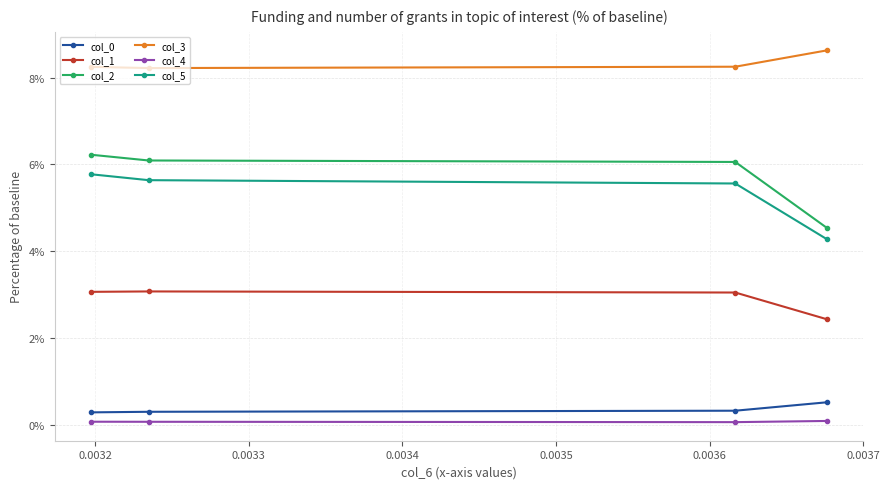

Count the number of data series in this chart.

6